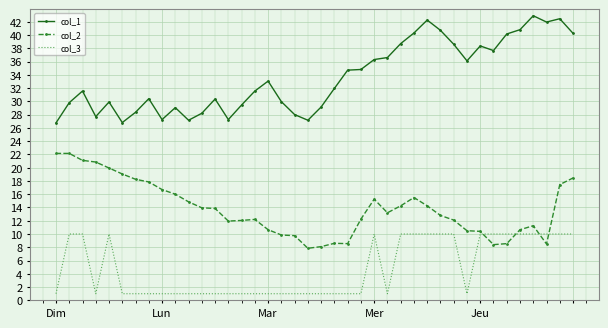

True or false: col_2 and col_1 intersect in this chart.

False